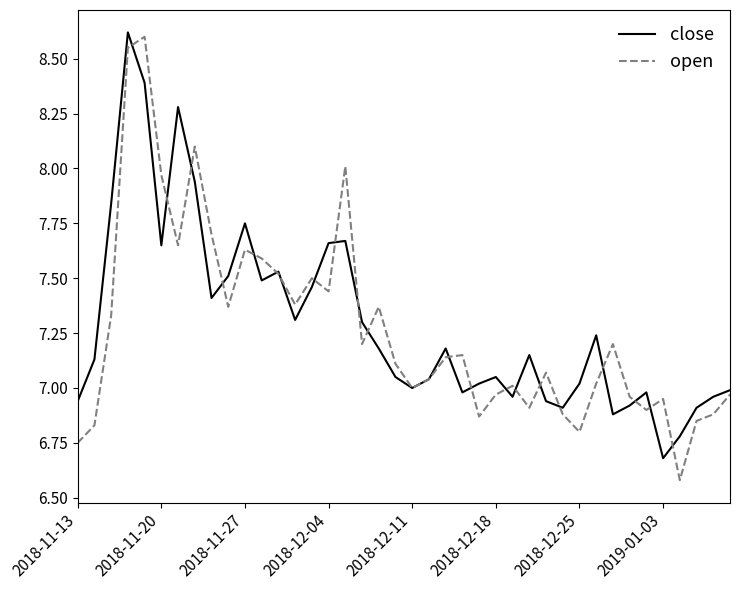

Which series has the widest spread of values?

open